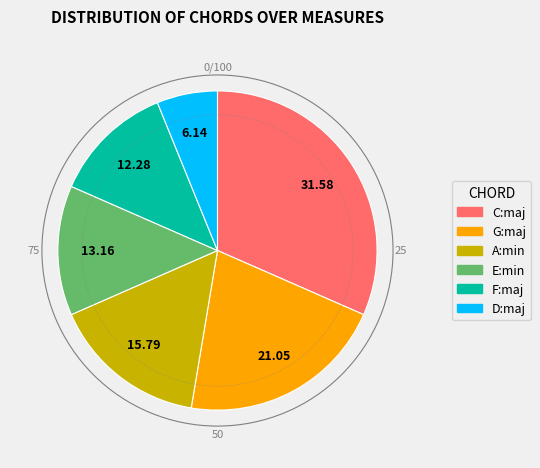

Combined, do A:min and C:maj account for over 50%?

No